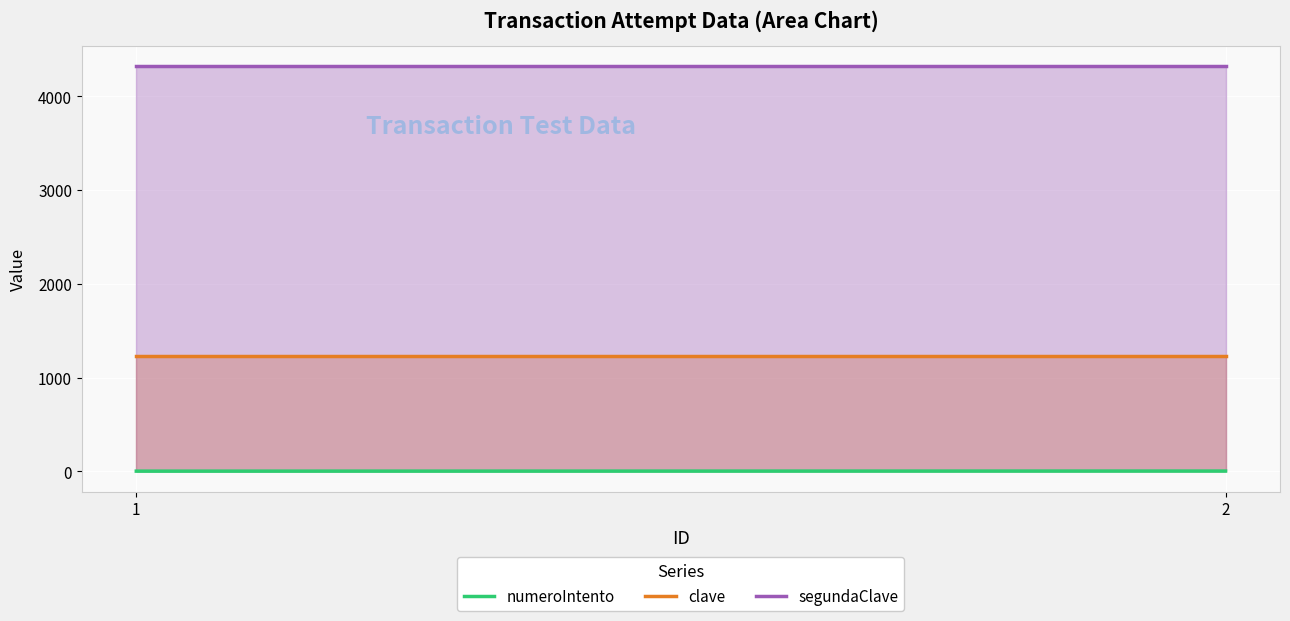

What is the approximate value of segundaClave at 1?

4321